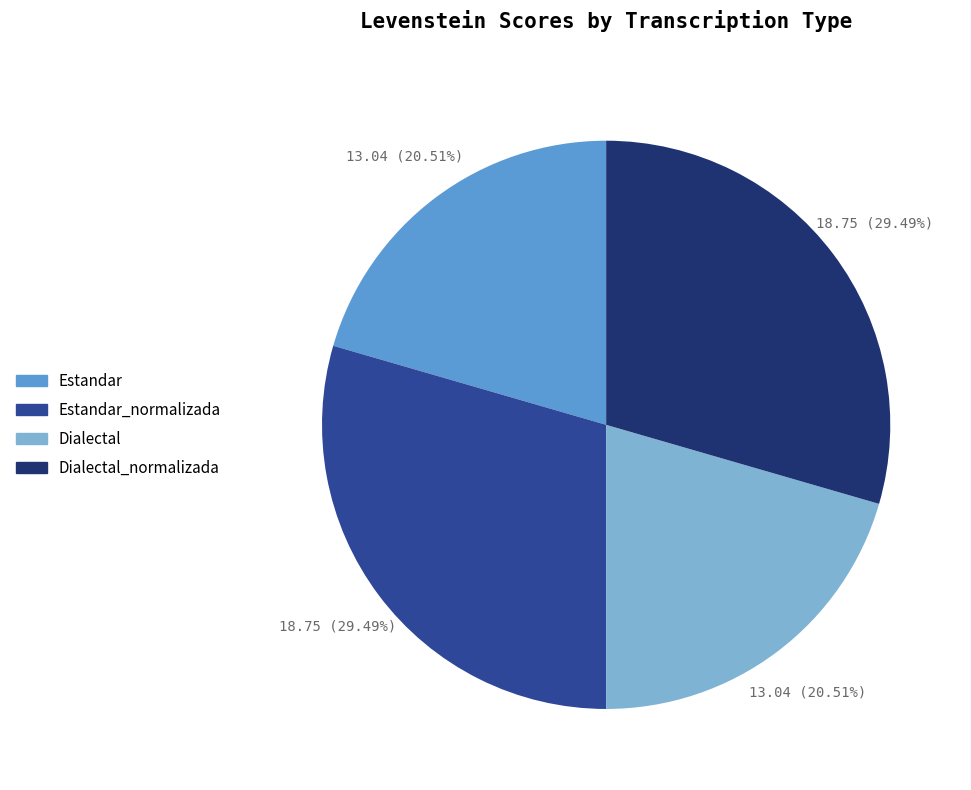

Is there a majority slice in this chart?

No